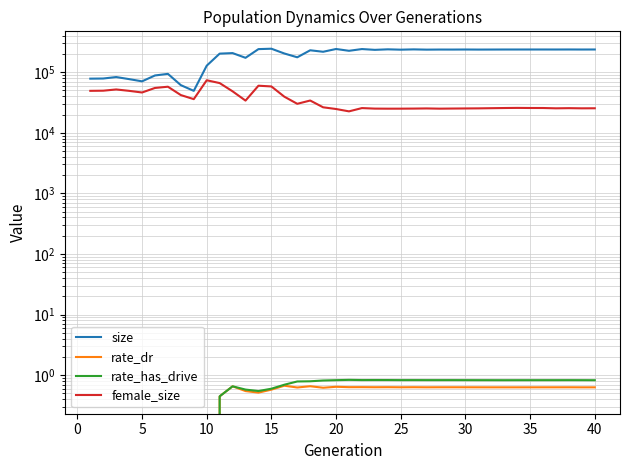

What is the average value of the female_size series?

35842.3